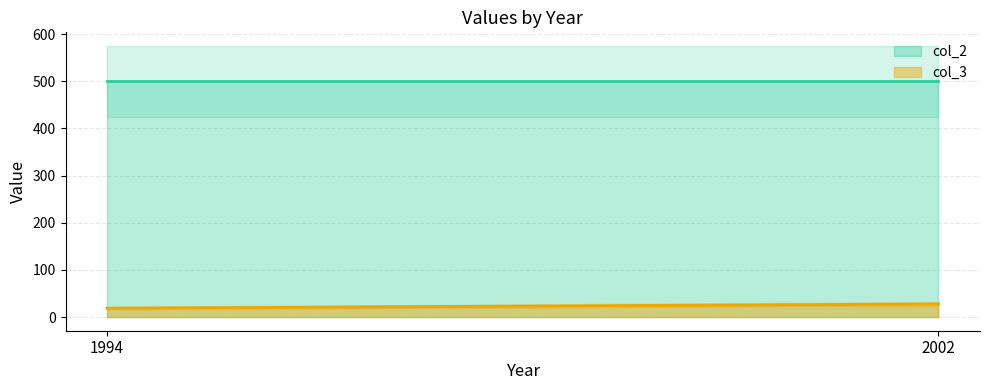

What is the value of the col_3 point at the 1st from the left?

19